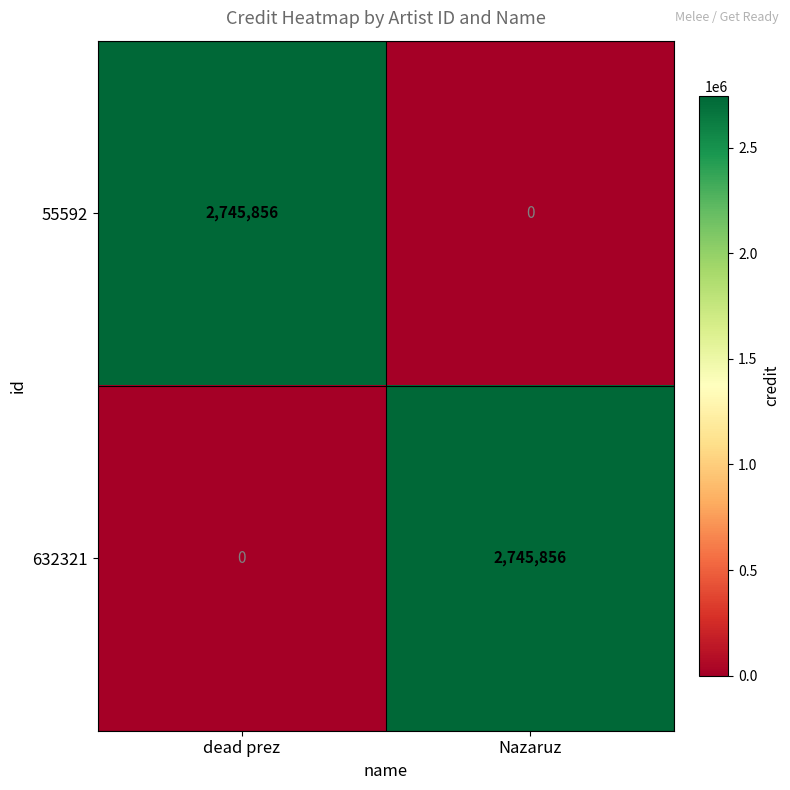

At how many categories does at least one series exceed 250954?

2